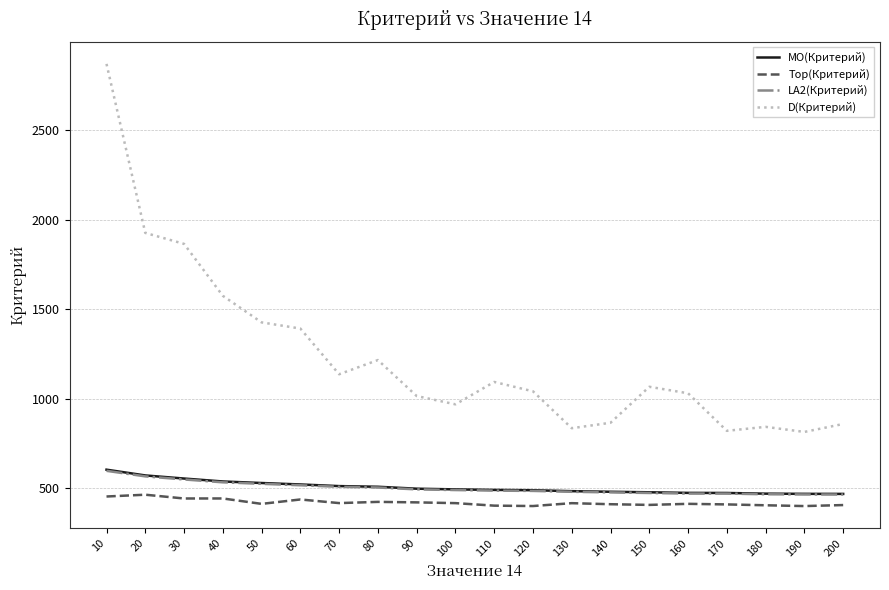

True or false: LA2(Критерий) and D(Критерий) cross at least once.

False